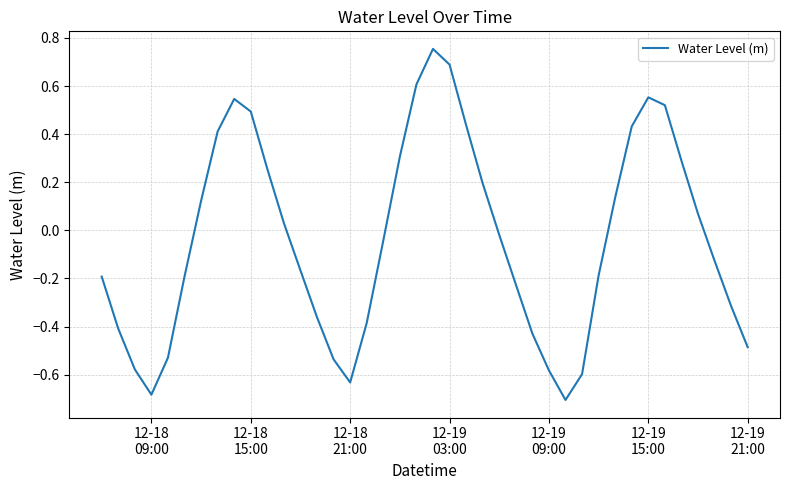

What is the difference between the maximum and minimum values?

1.5